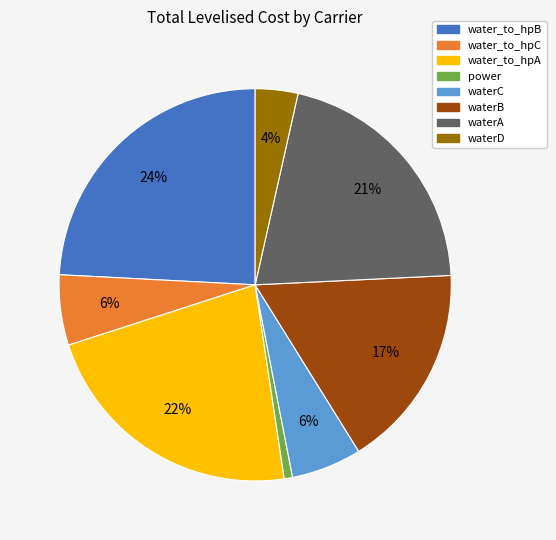

To the nearest percent, what is the difference between the largest and smallest slice percentages?

23%